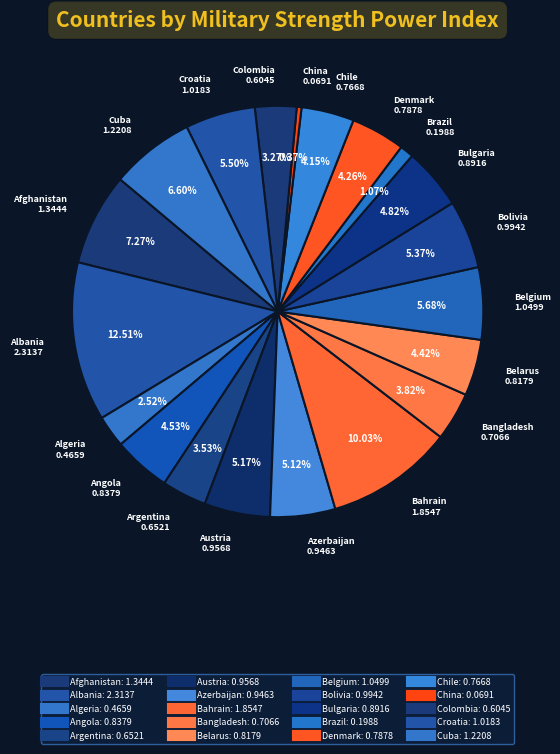

What percentage is the Angola slice, to the nearest percent?

5%